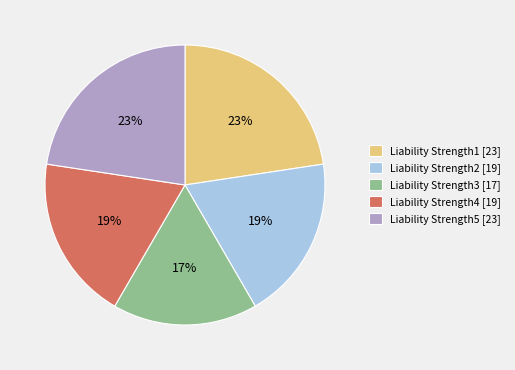

Is Liability Strength1 the majority of the pie?

No